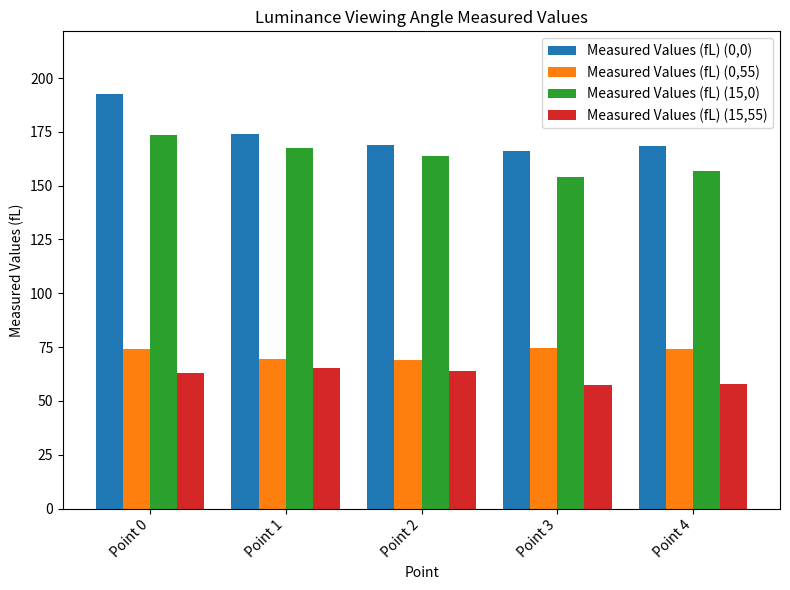

List the series in order of their peak value, lowest first.

Measured Values (fL) (15,55), Measured Values (fL) (0,55), Measured Values (fL) (15,0), Measured Values (fL) (0,0)